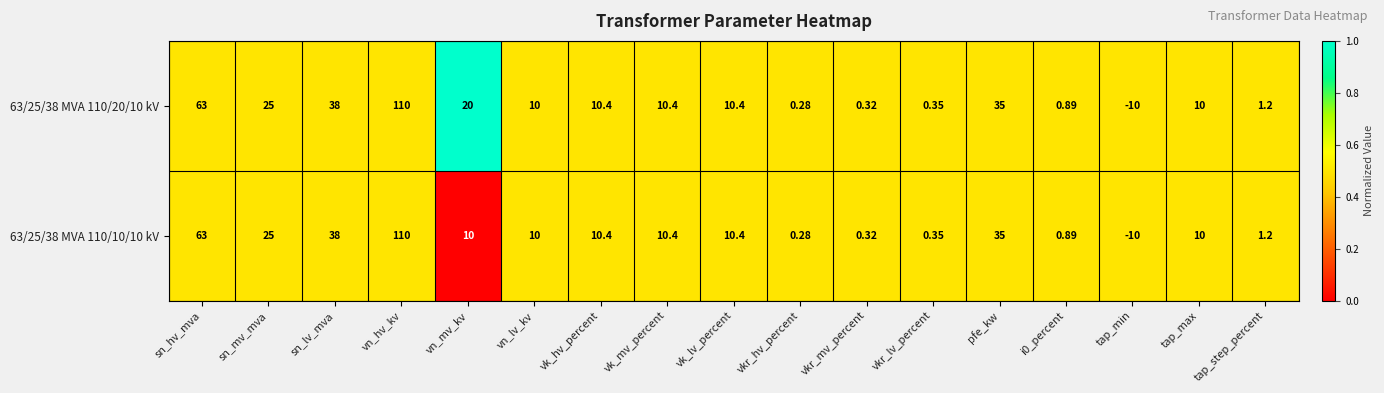

Which label corresponds to the largest value in the chart?

vn_hv_kv